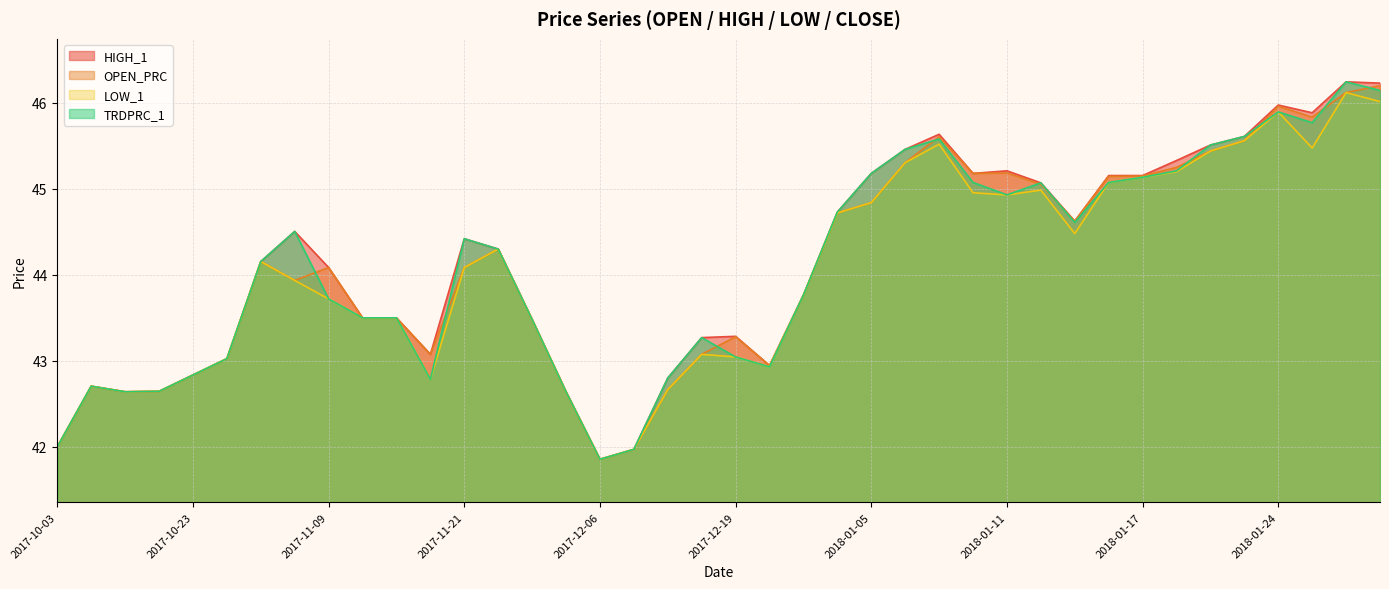

List the series in order of their peak value, lowest first.

LOW_1, OPEN_PRC, HIGH_1, TRDPRC_1